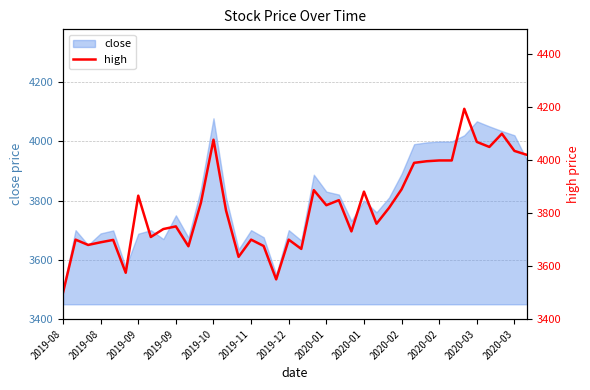

Count the number of values greater than 3820.

18